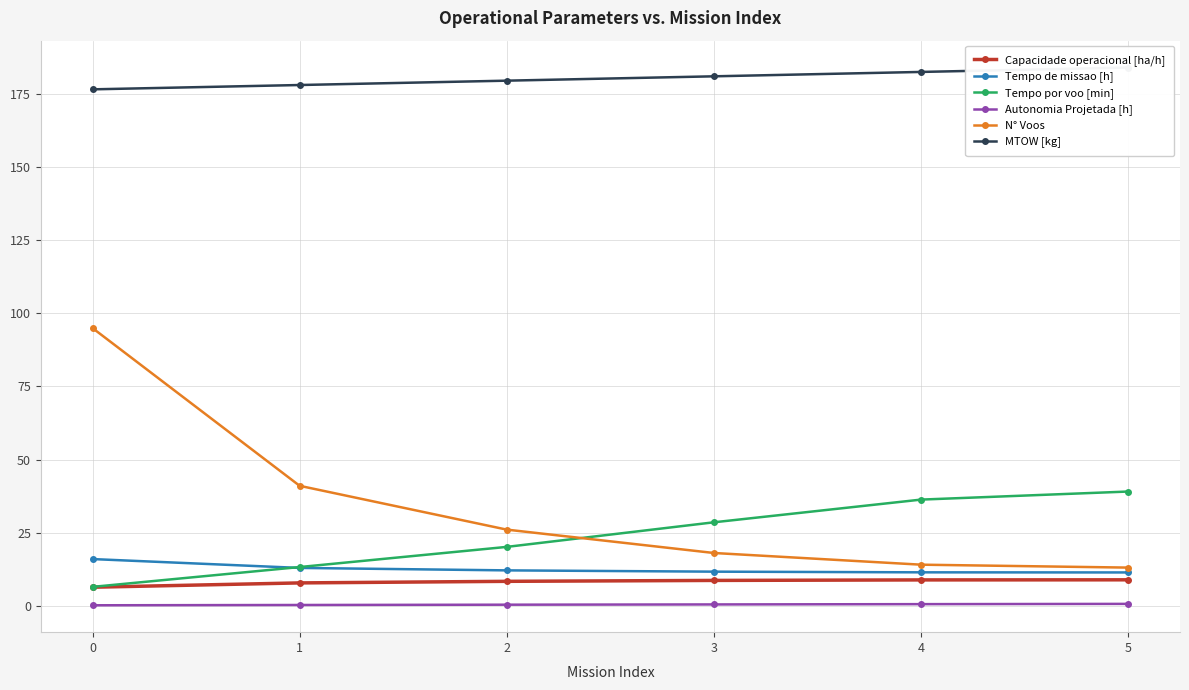

What is the greatest value displayed?

184.2